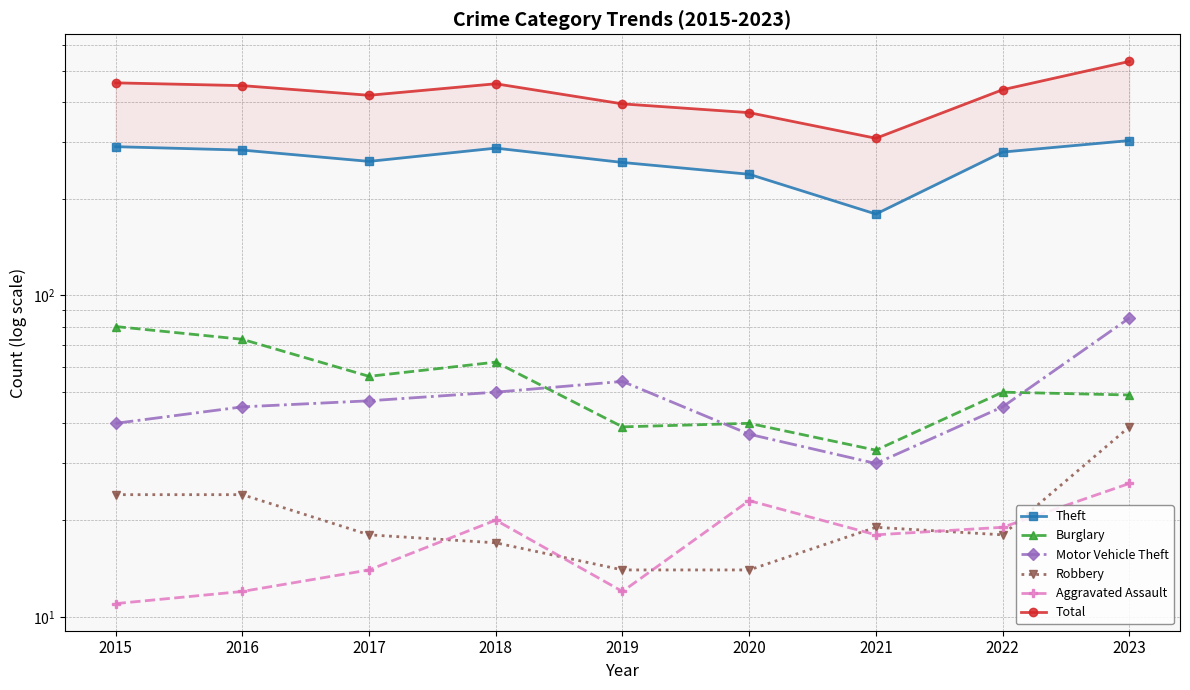

Which series has the largest total across all categories?

Total